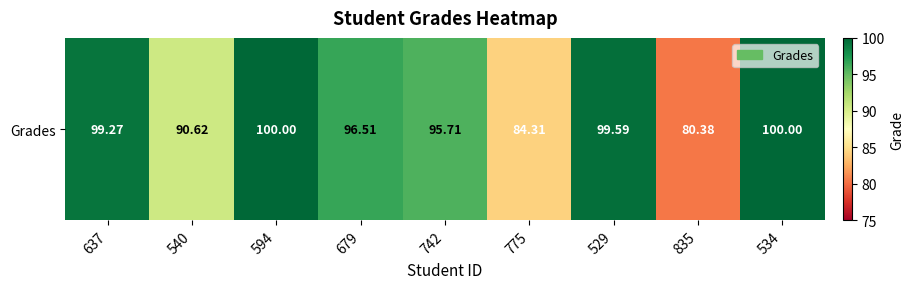

Count the number of categories in the chart.

9